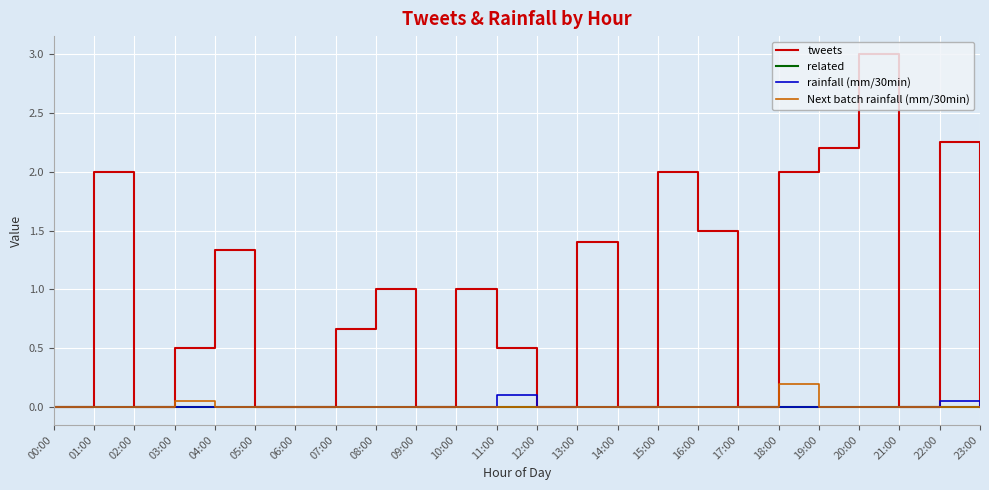

What are all the series names shown in the legend?

tweets, related, rainfall (mm/30min), Next batch rainfall (mm/30min)